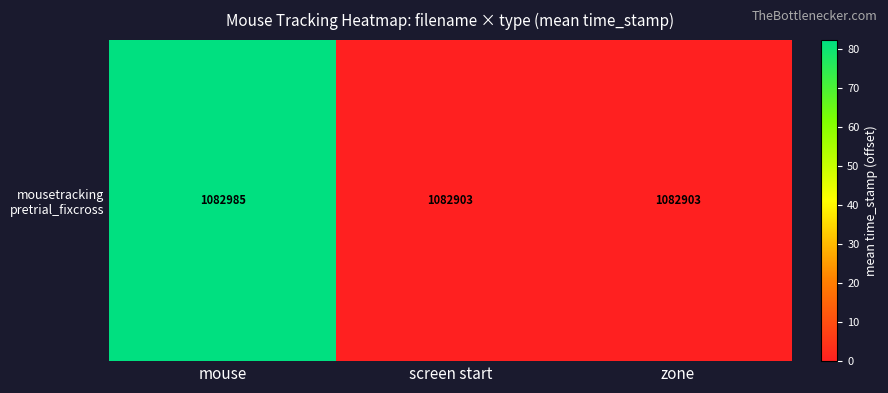

Count the number of values greater than 0.

1